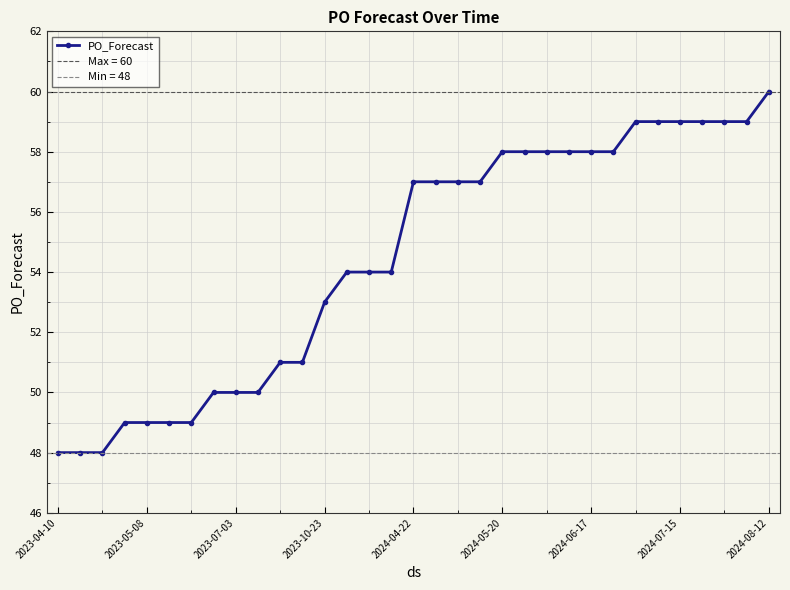

Does the chart display data point markers on the line(s)?

Yes